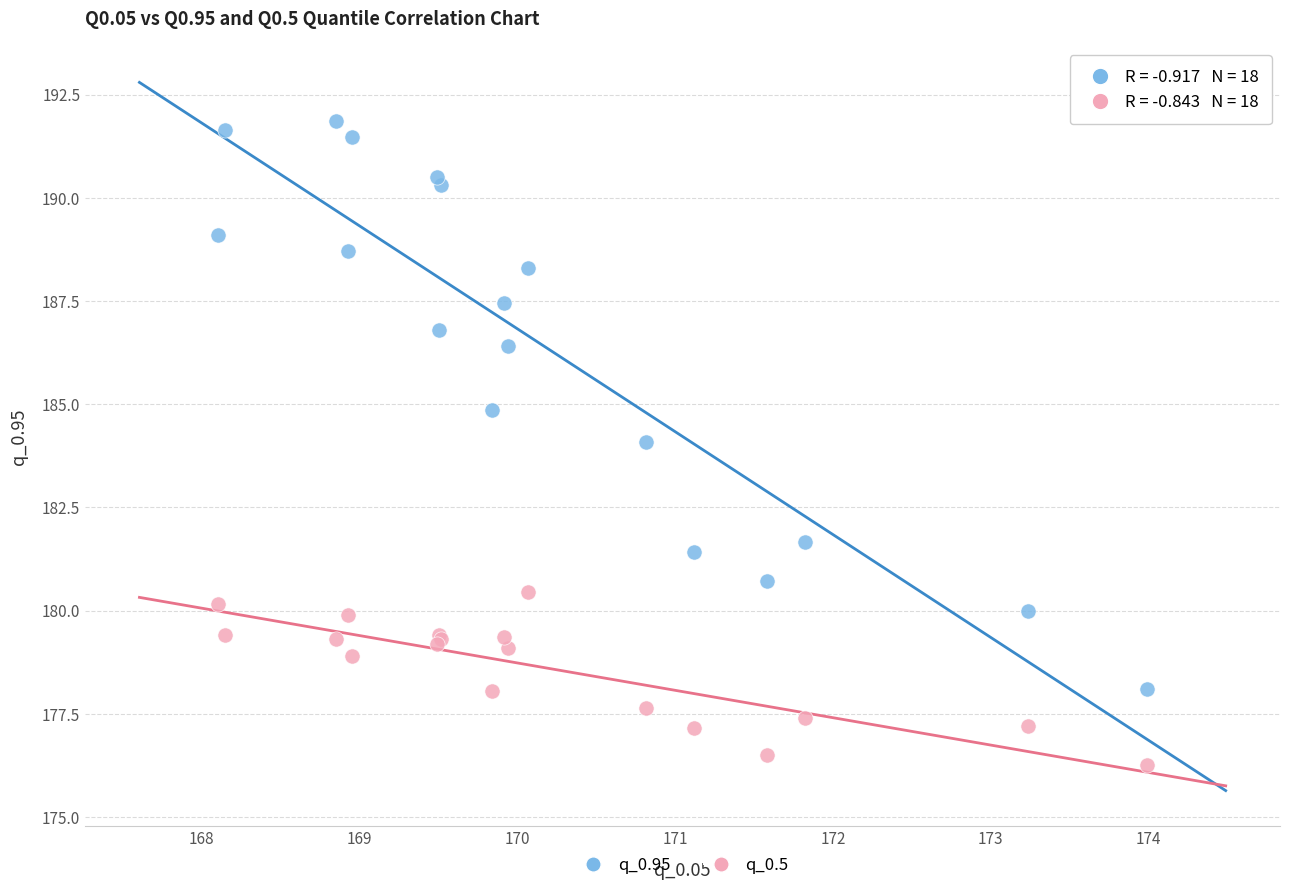

Which series reaches the minimum Y coordinate?

q_0.5